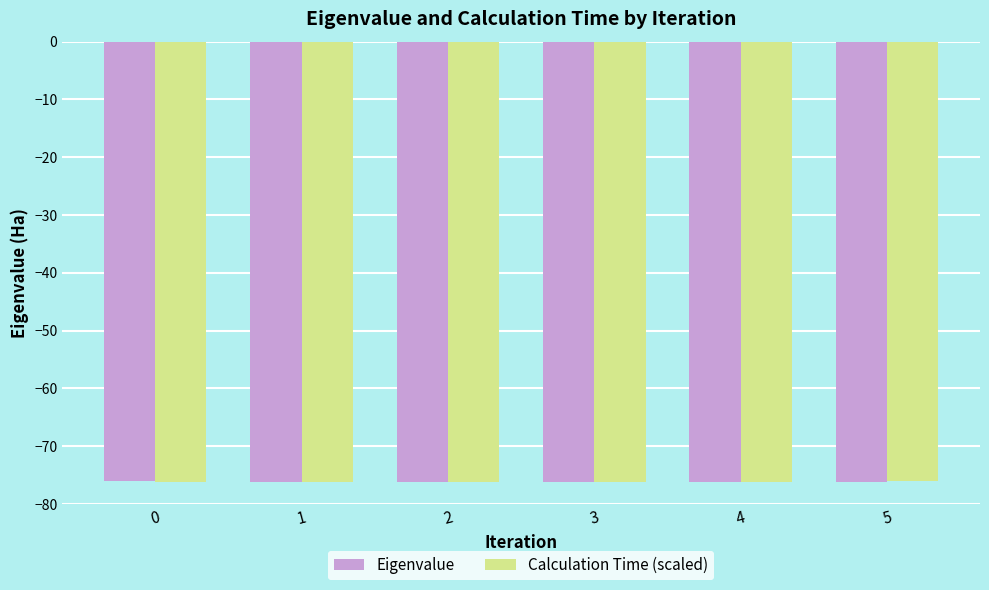

How many bars are there in each group?

2